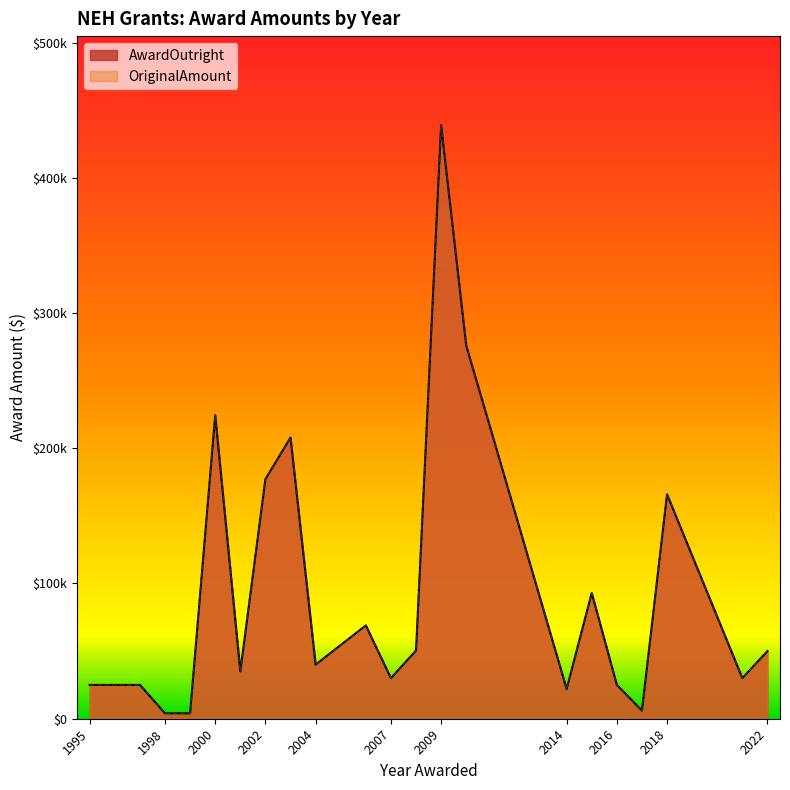

Rank the series by their maximum value, from lowest to highest.

AwardOutright, OriginalAmount